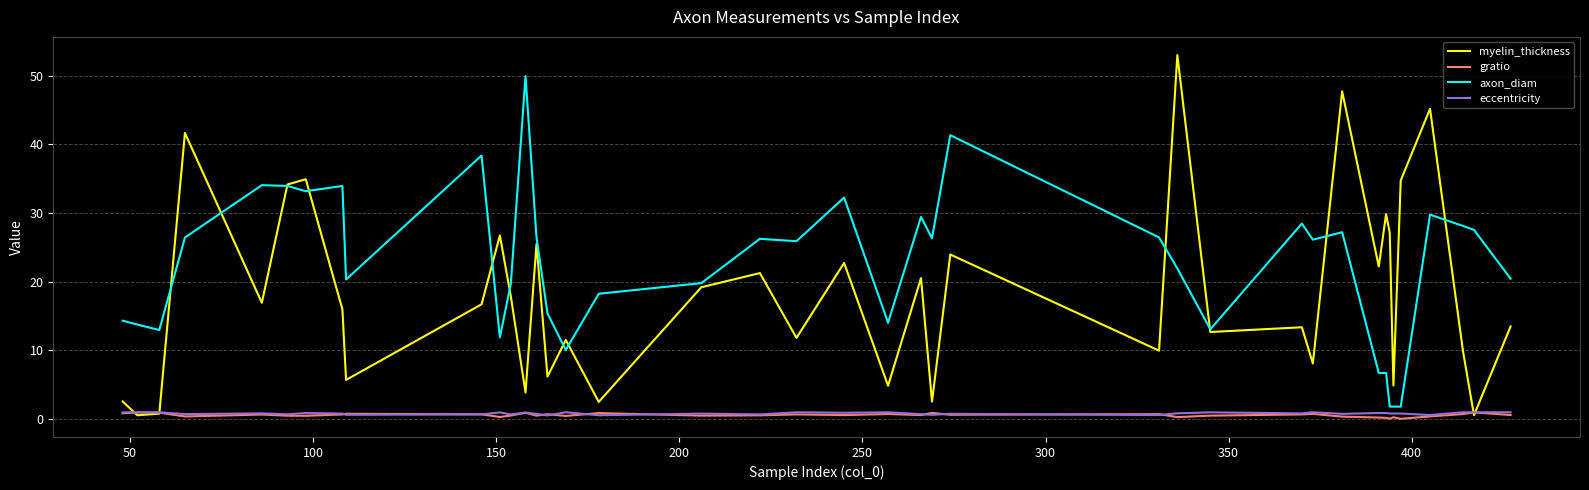

Which series has the largest range (max minus min)?

myelin_thickness